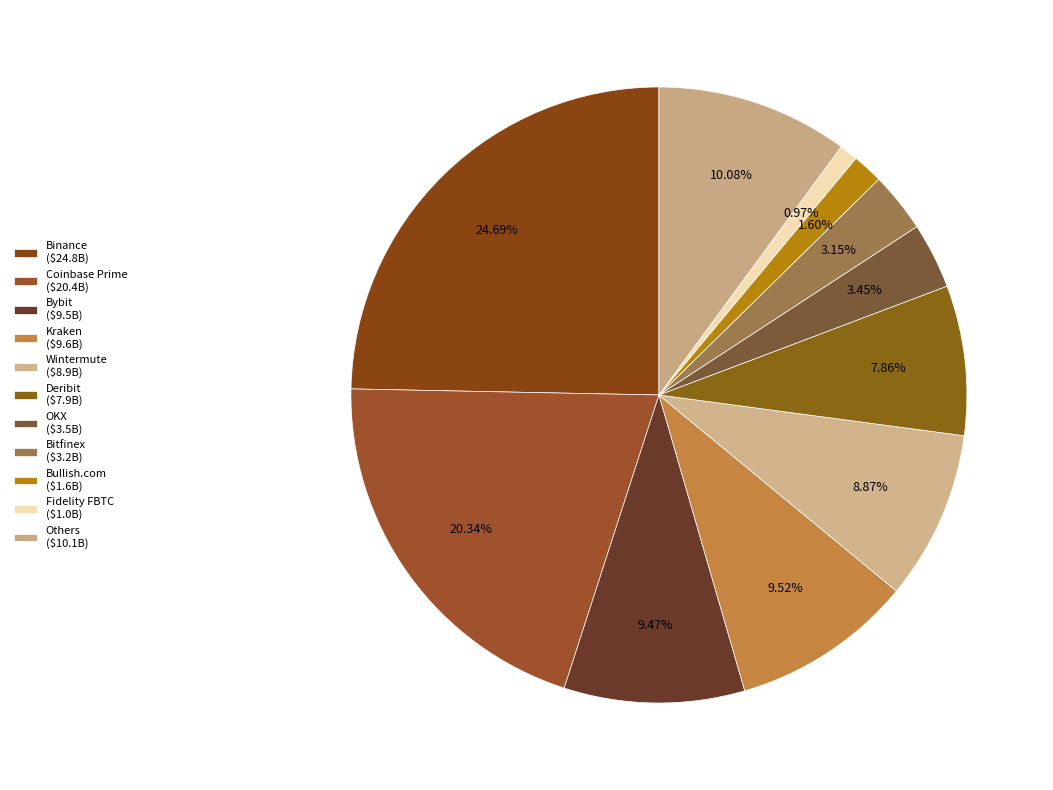

How many segments does this pie chart have?

11